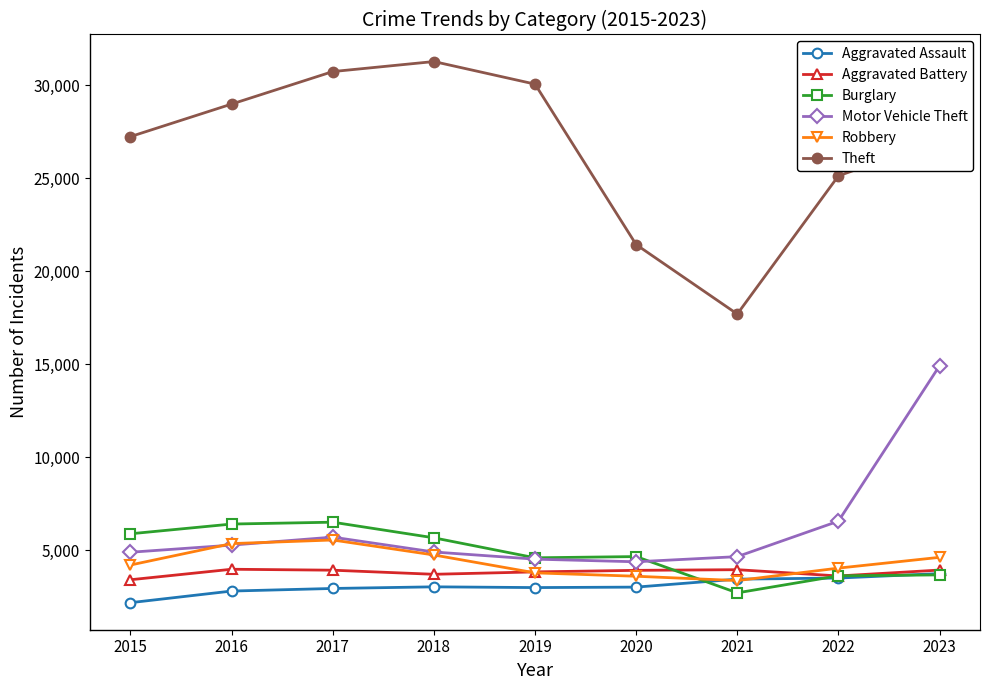

True or false: Burglary and Theft cross at least once.

False